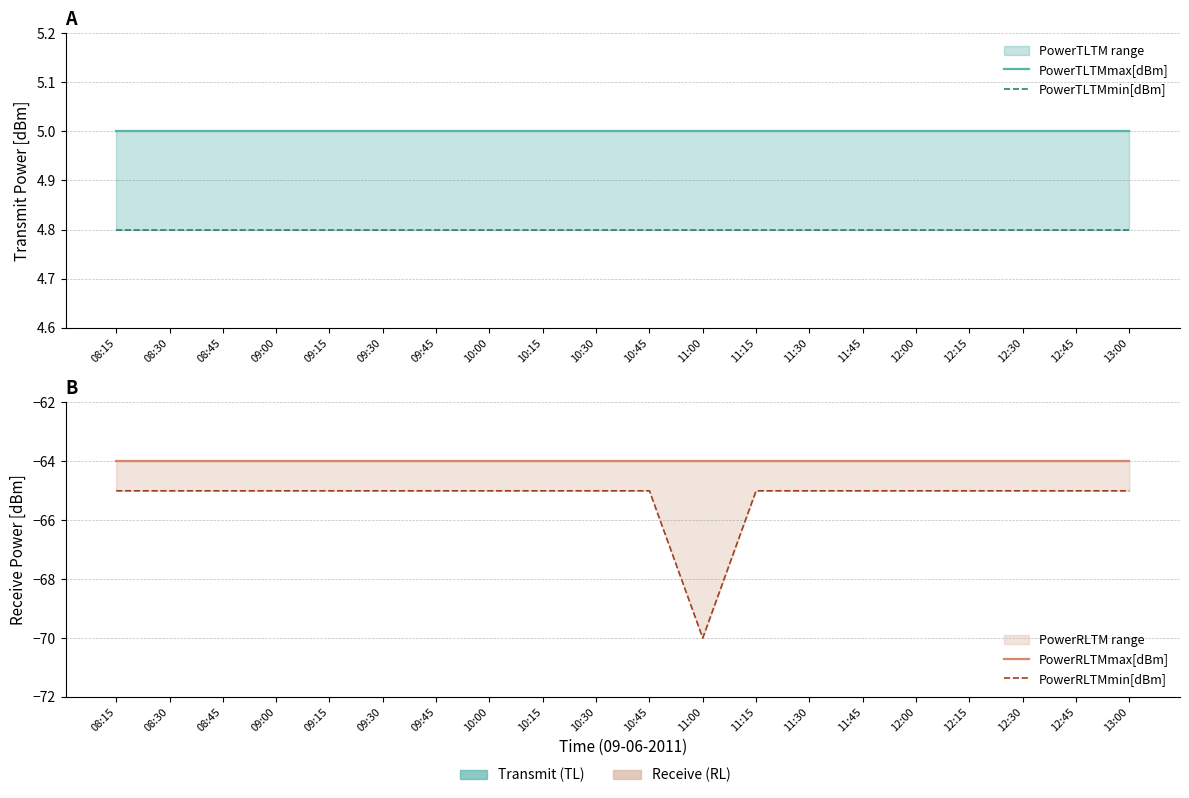

What is the average value of the PowerRLTMmax[dBm] series?

-64.0